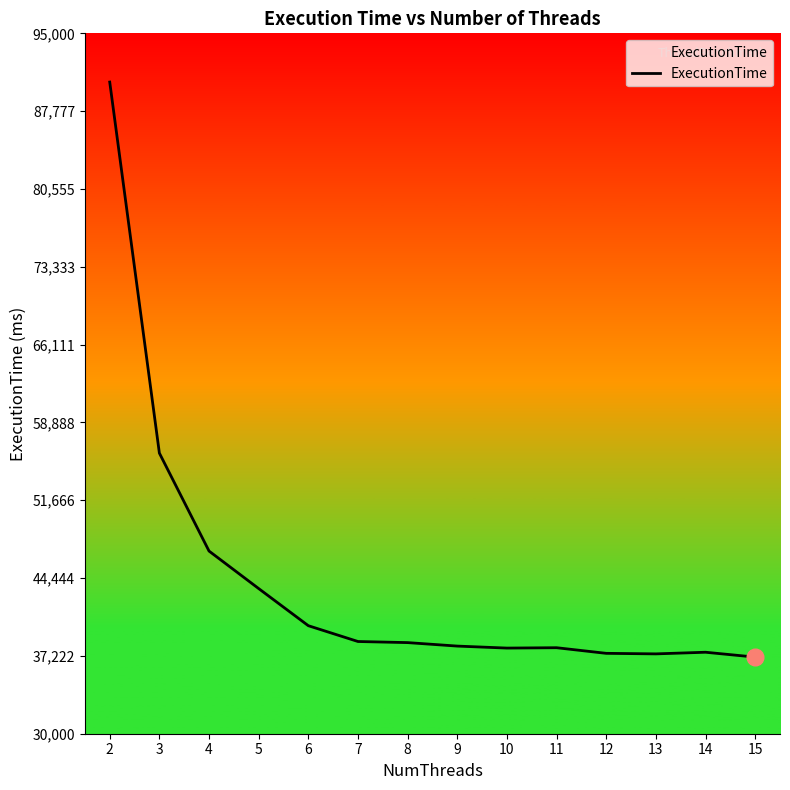

What is the smallest value displayed?

37111